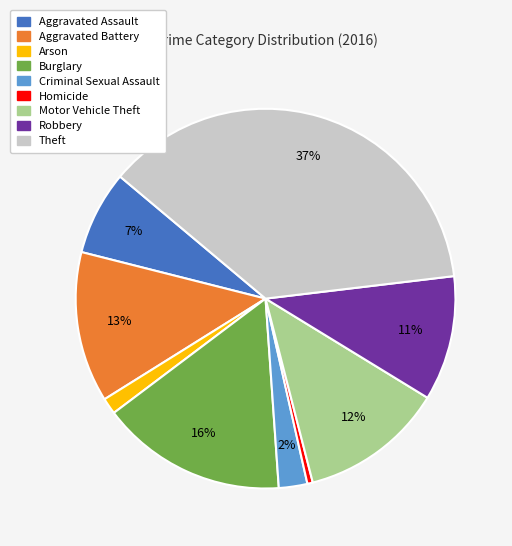

The Arson slice represents 1% of the pie. True or false?

True